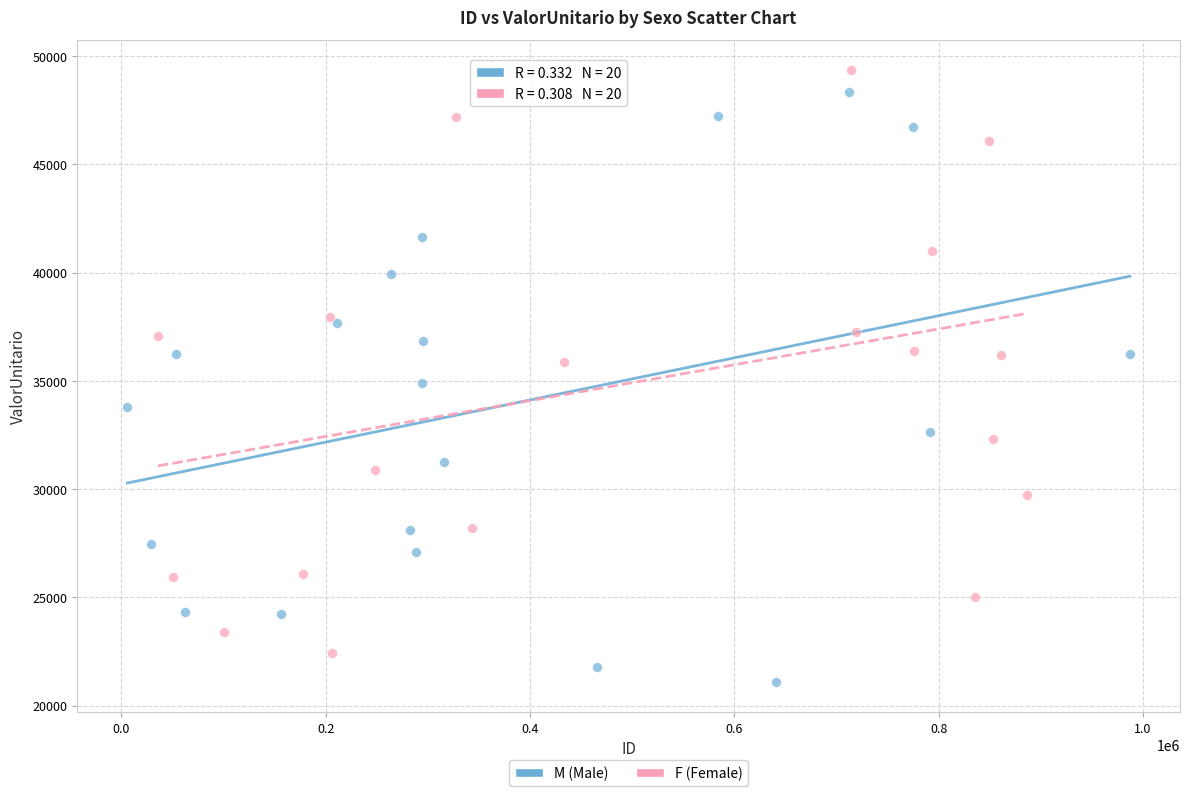

Which series contains the lowest Y value?

M (Male)